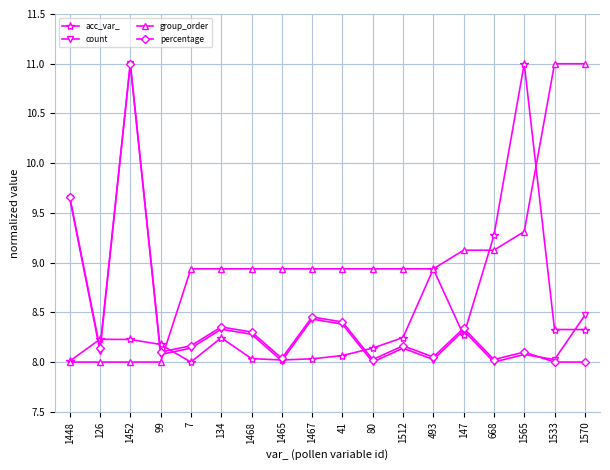

Which series has the largest total across all categories?

group_order